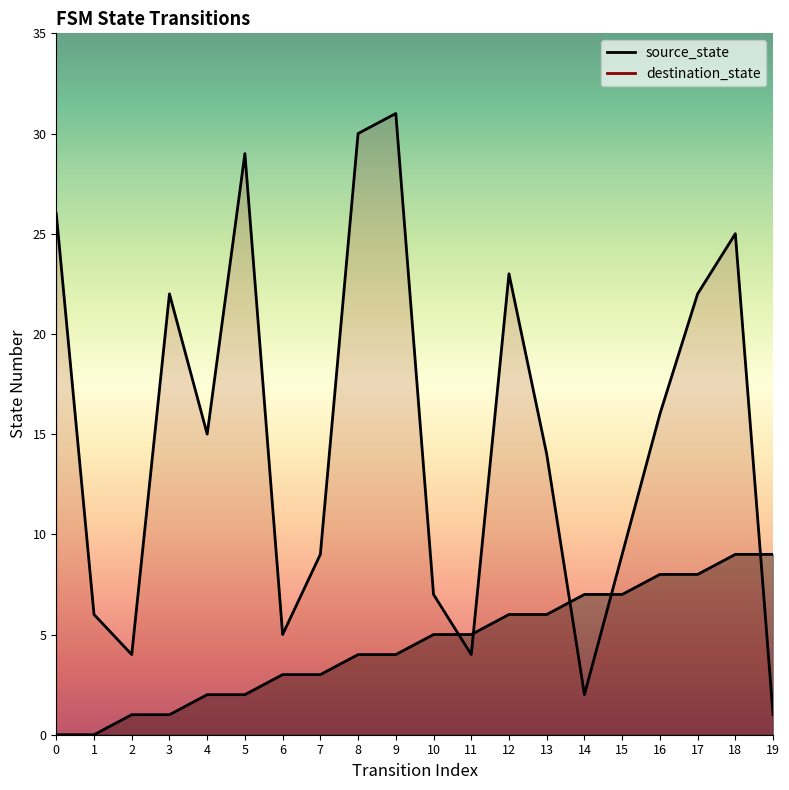

How many categories are shown in the chart?

20